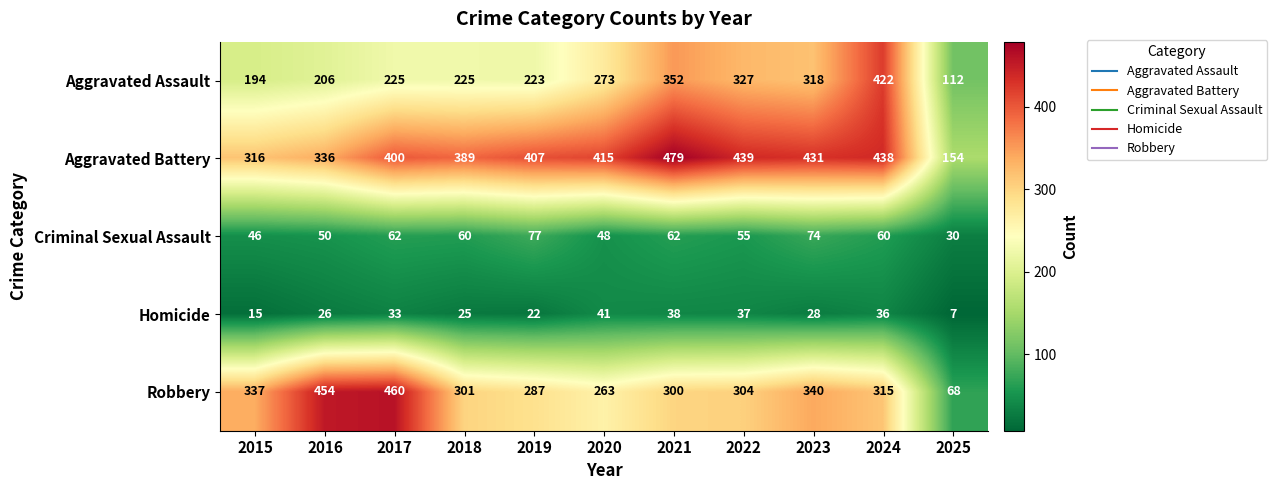

What is the spread (max minus min) of values at 2016?

428